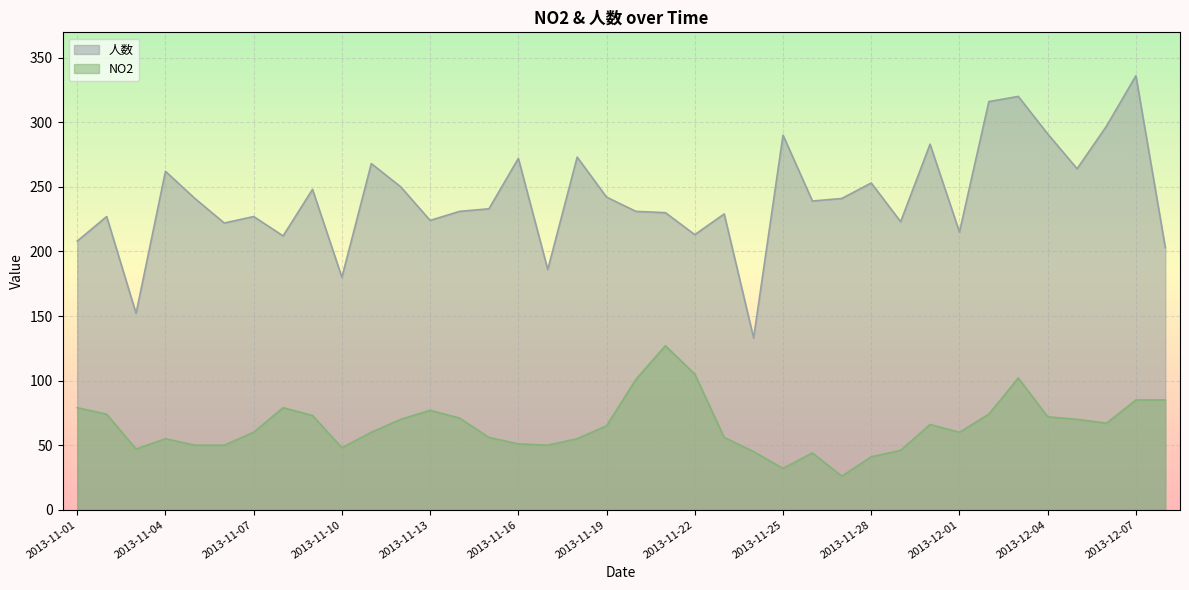

Read the NO2 value at 2013-11-30, to the nearest 5.

65